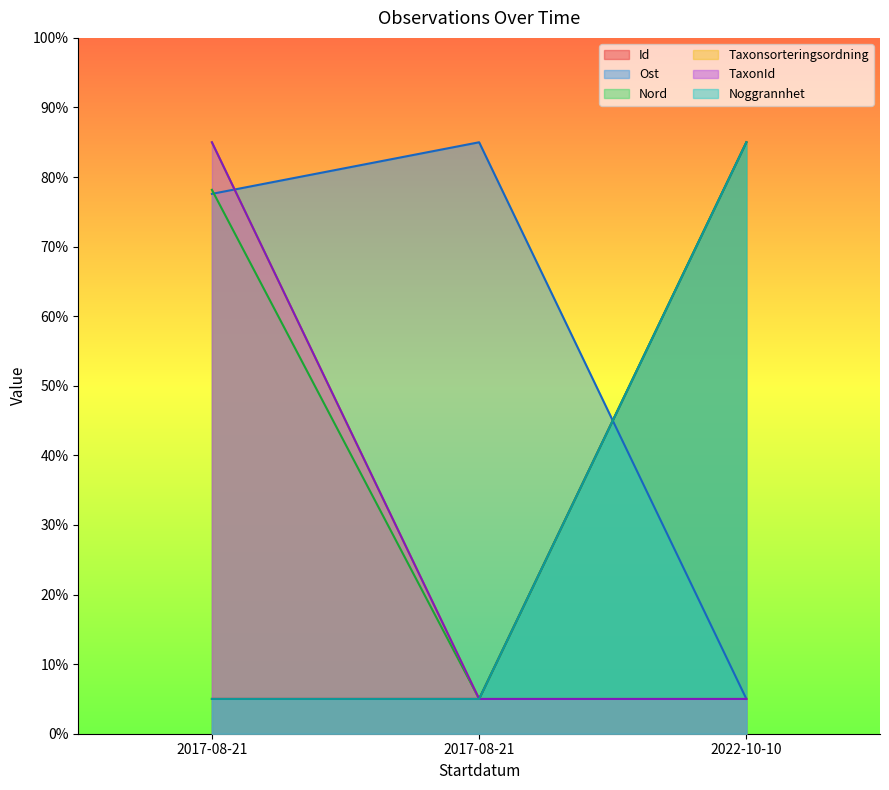

Which series changed the most between 2017-08-21 and 2022-10-10?

Id